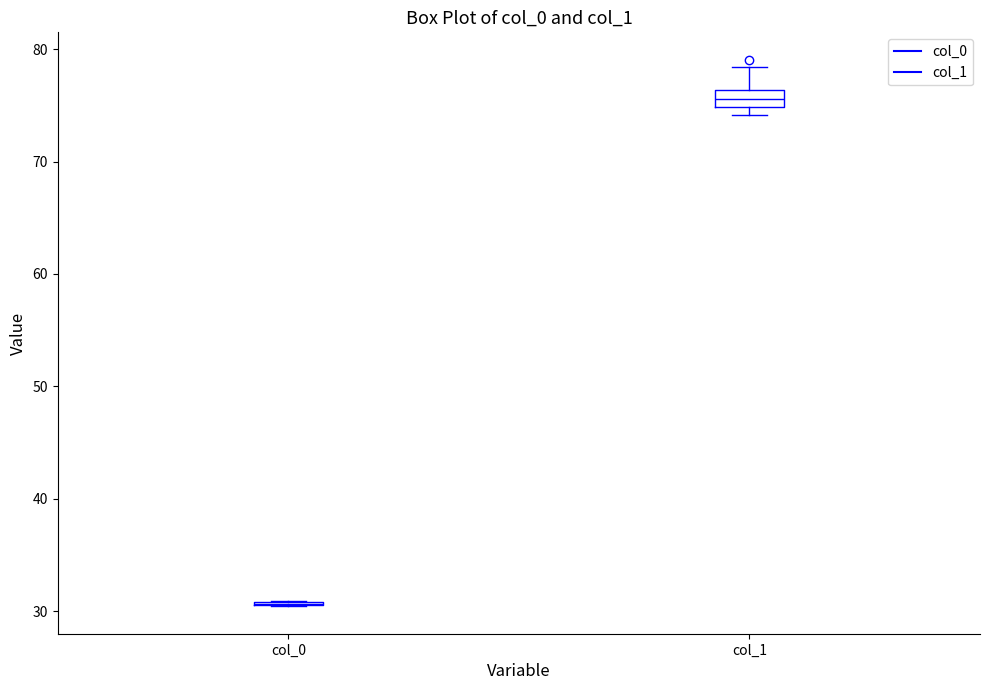

Which box is the tallest, from its lower edge to its upper edge?

col_1